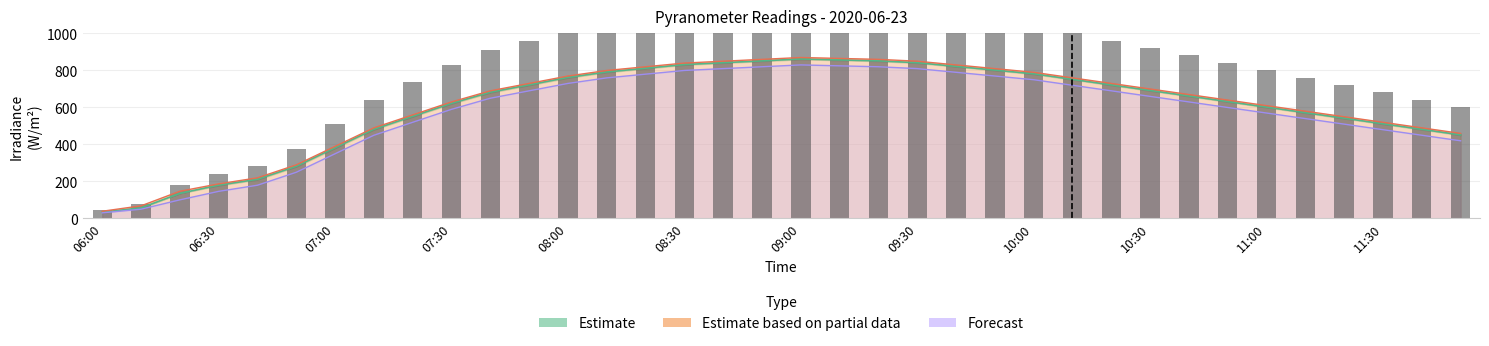

At which category is the sum across all series the highest?

09:00